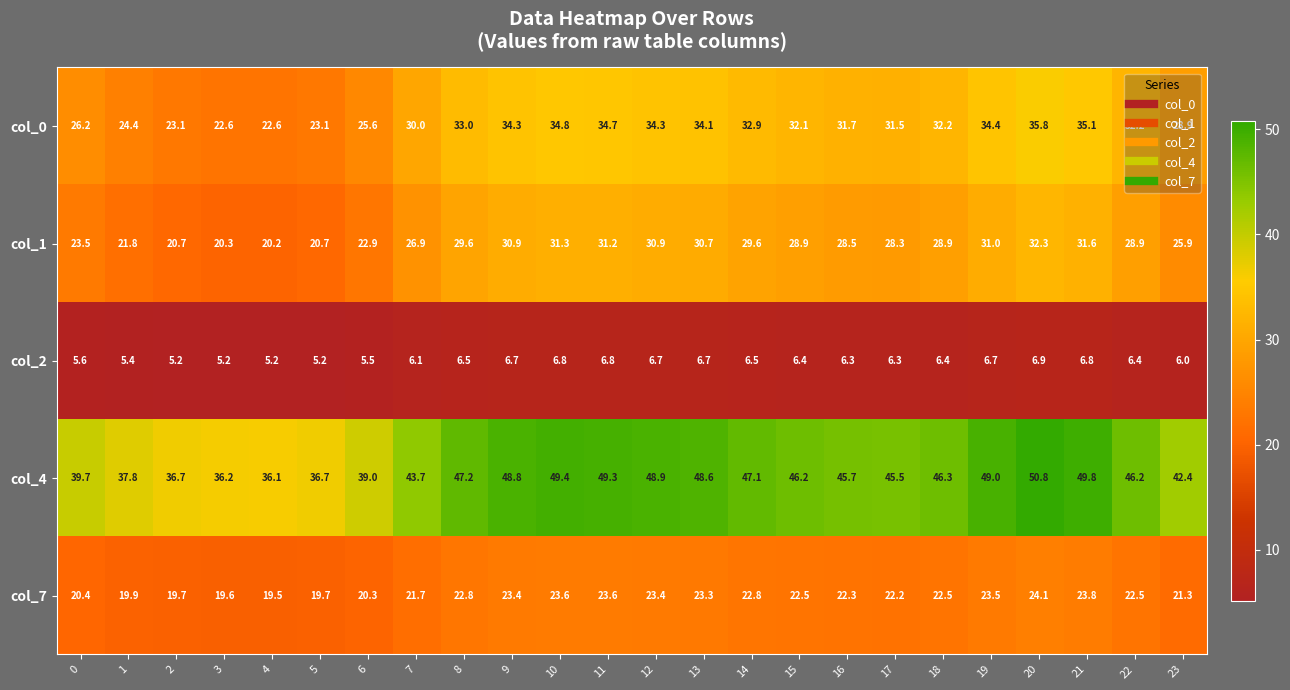

How many series are shown in this chart?

5